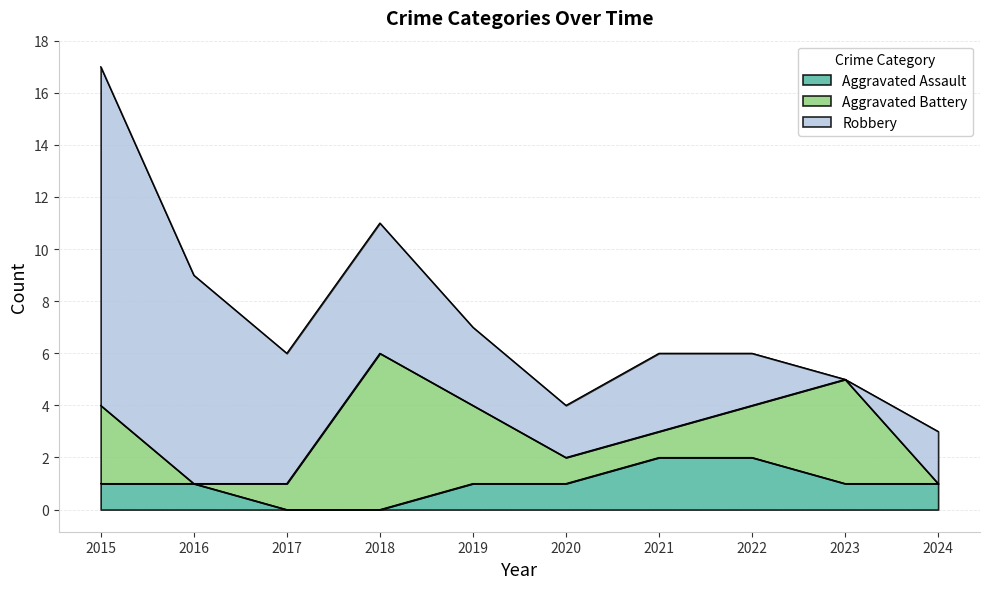

What is the total value across all series at 2023?

5